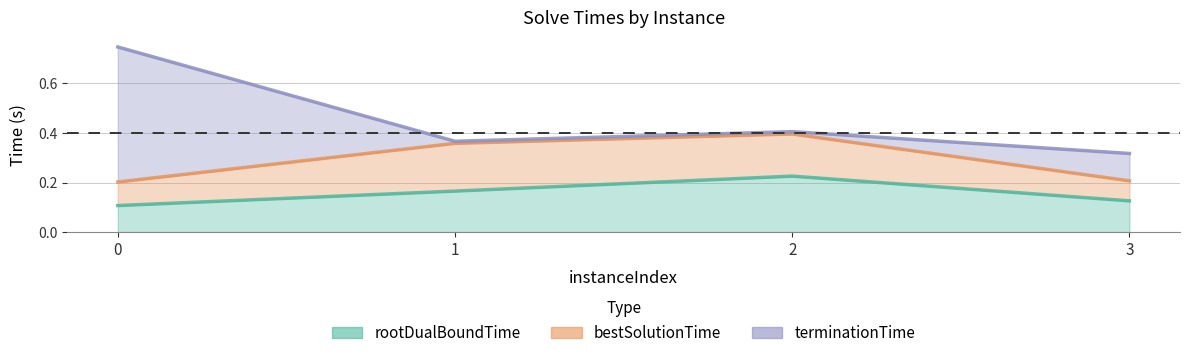

Reading left to right, what are all the values shown in this chart?

rootDualBoundTime: 0.1	0.2	0.2	0.1
bestSolutionTime: 0.2	0.4	0.4	0.2
terminationTime: 0.7	0.4	0.4	0.3